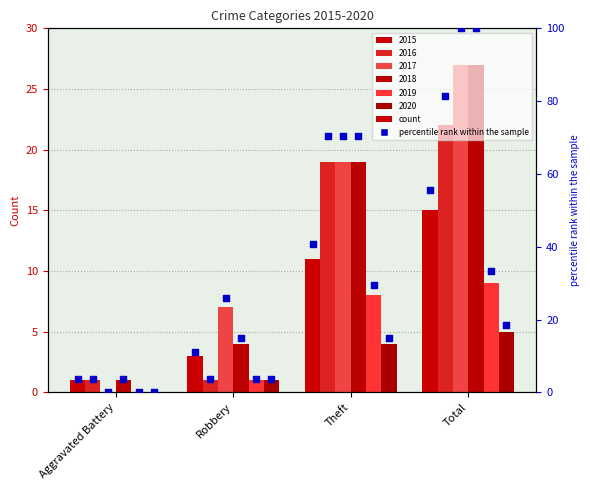

Which has a higher value, Robbery or Aggravated Battery?

Robbery